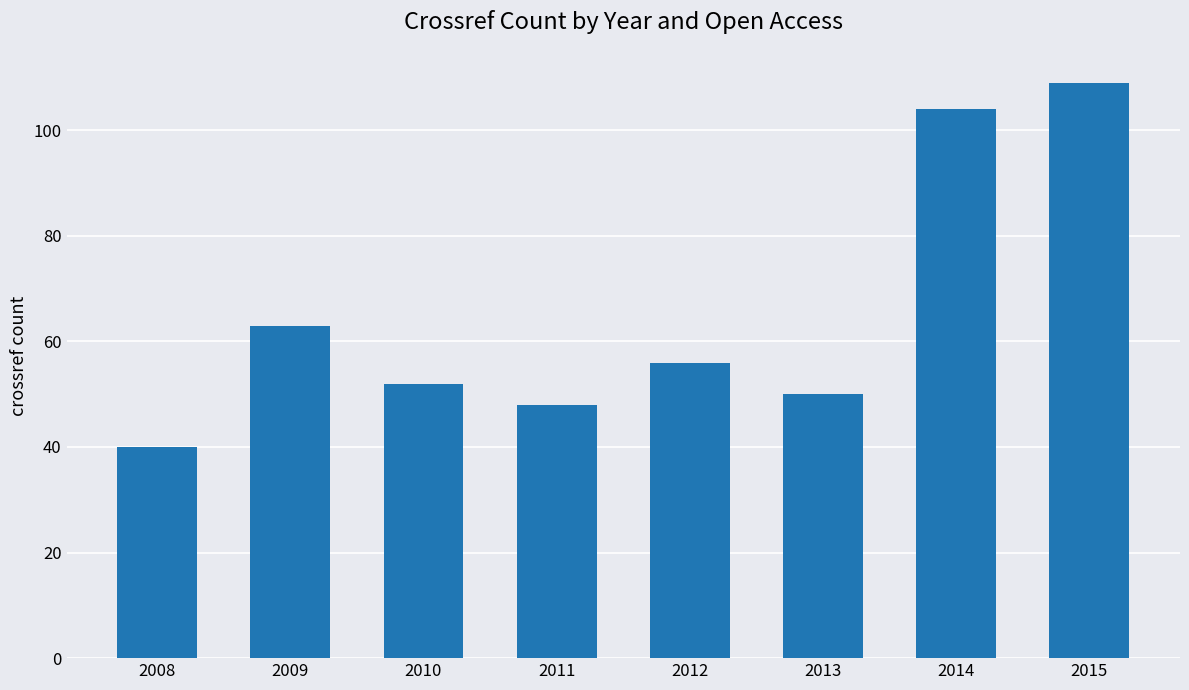

List the labels in order of value, smallest first.

2008, 2011, 2013, 2010, 2012, 2009, 2014, 2015